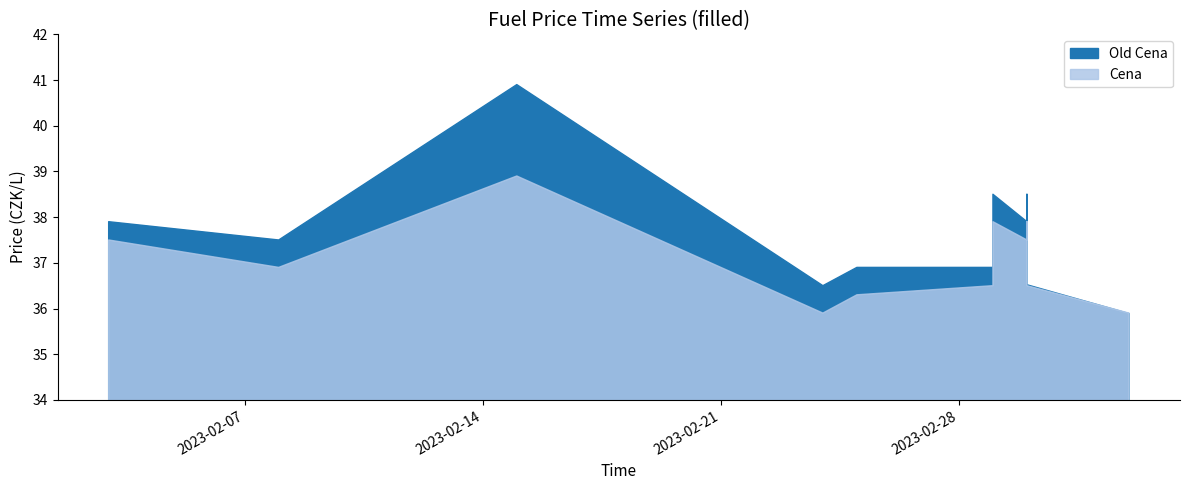

At which category does Cena reach its first local valley?

2023-02-08